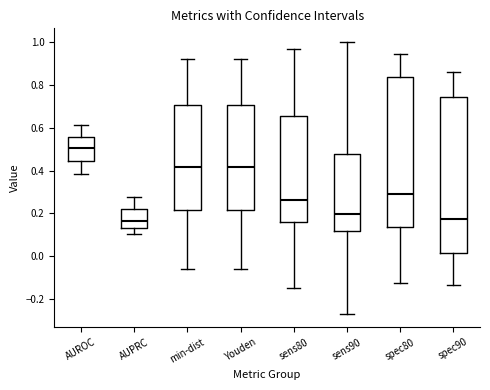

Reading left to right, transcribe this box plot: for each box, give where its median line is, the range the box spans, and where its two whiskers end, as read against the y-axis. The values are not printed on the chart, so give them approximately, as read against the axis.

AUROC: median 0.50, box 0.44 to 0.56, whiskers 0.38 to 0.62
AUPRC: median 0.16, box 0.14 to 0.22, whiskers 0.10 to 0.28
min-dist: median 0.42, box 0.22 to 0.70, whiskers -0.06 to 0.92
Youden: median 0.42, box 0.22 to 0.70, whiskers -0.06 to 0.92
sens80: median 0.26, box 0.16 to 0.66, whiskers -0.14 to 0.96
sens90: median 0.20, box 0.12 to 0.48, whiskers -0.26 to 1.00
spec80: median 0.28, box 0.14 to 0.84, whiskers -0.12 to 0.94
spec90: median 0.18, box 0.02 to 0.74, whiskers -0.14 to 0.86